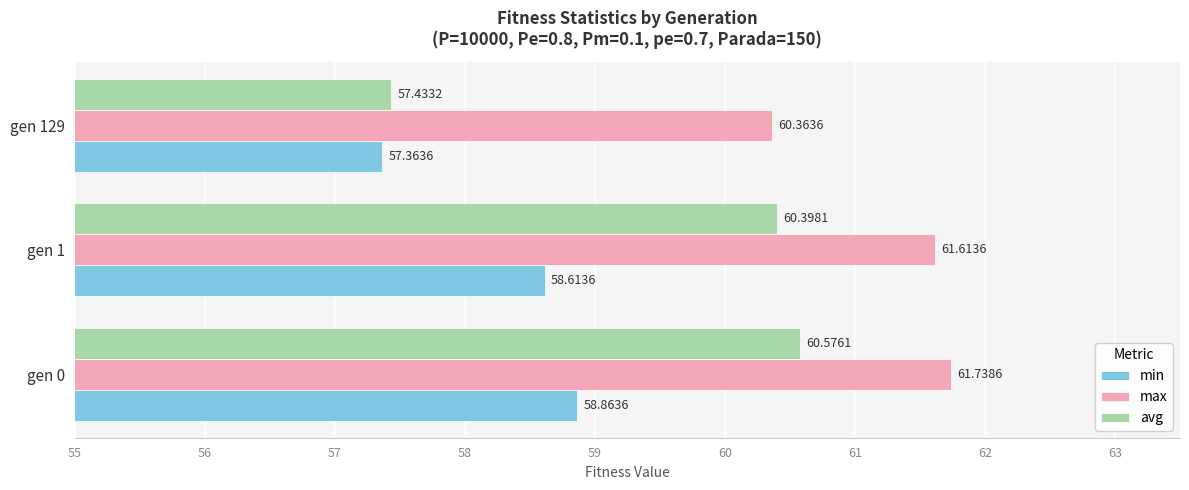

Between gen 0 and gen 1, which series saw the biggest shift?

min